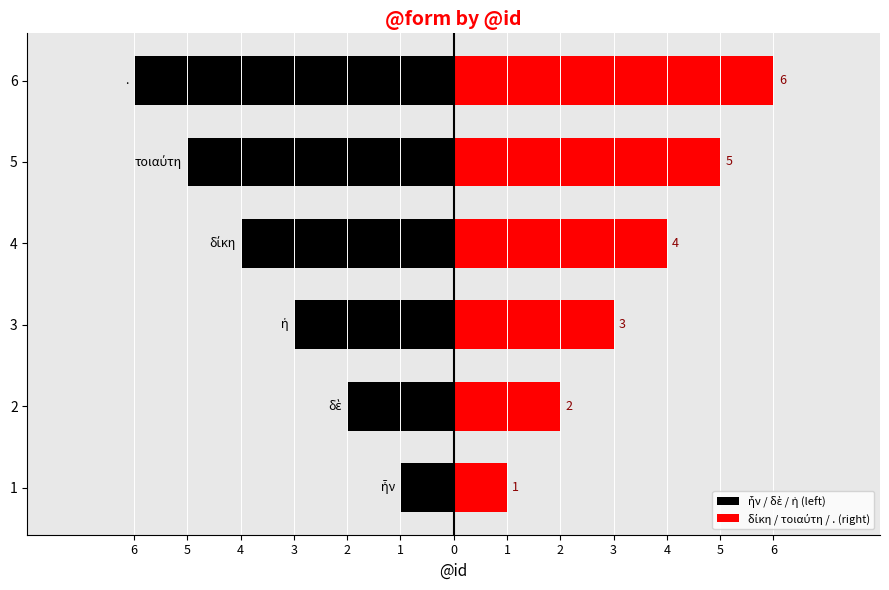

List the series in order of their overall mean, lowest first.

ἦν / δὲ / ἡ (left), δίκη / τοιαύτη / . (right)